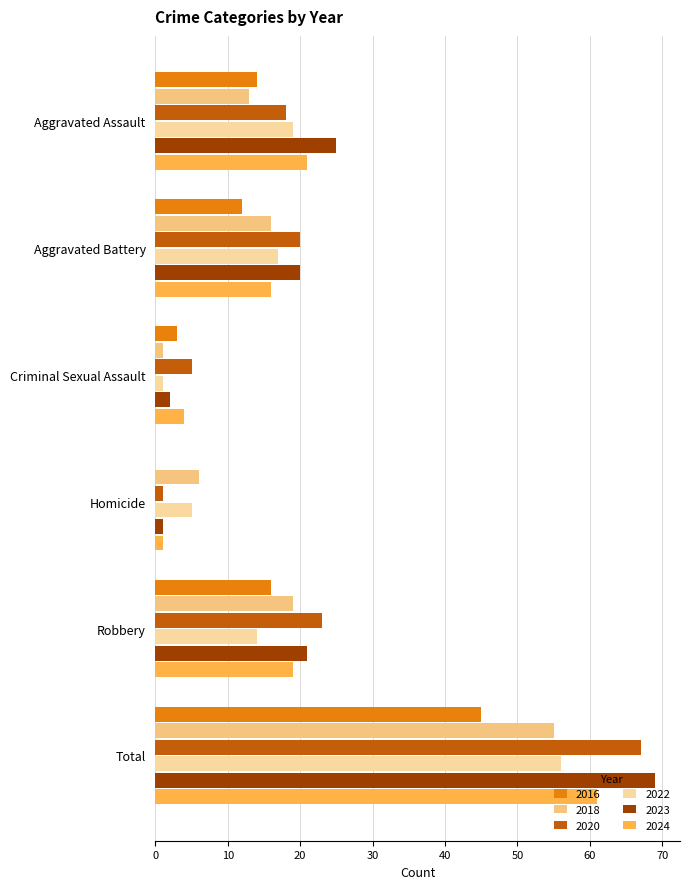

What is the maximum value shown in the chart?

69